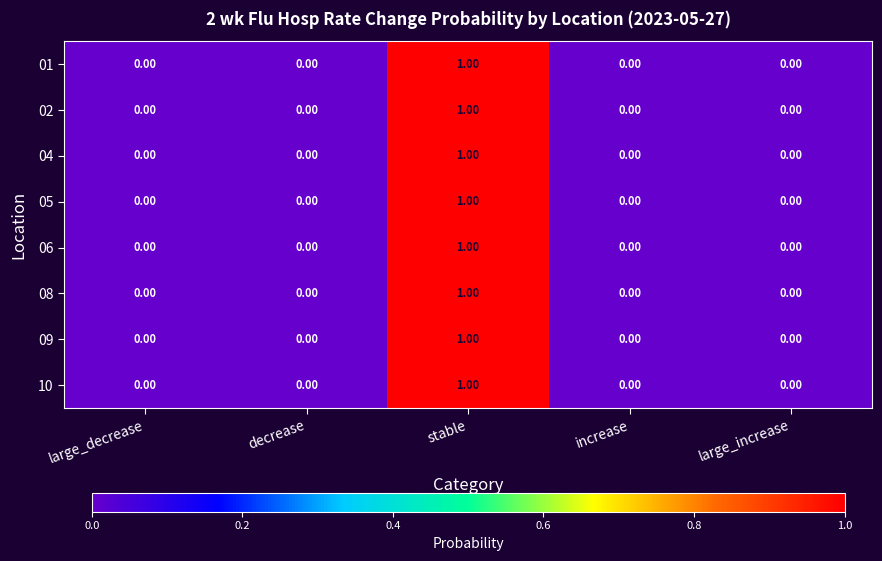

Which label corresponds to the largest value in the chart?

stable